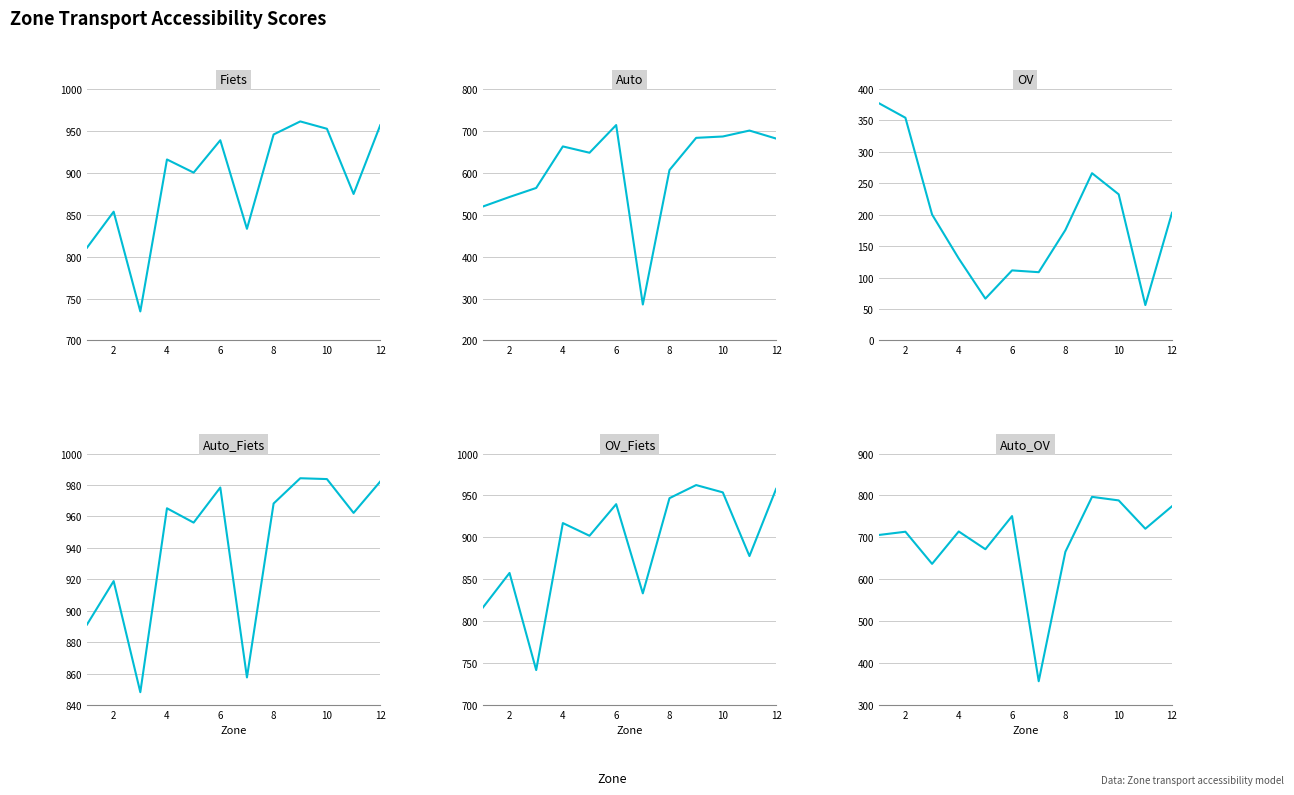

What is the maximum value for Auto_Fiets?

984.3